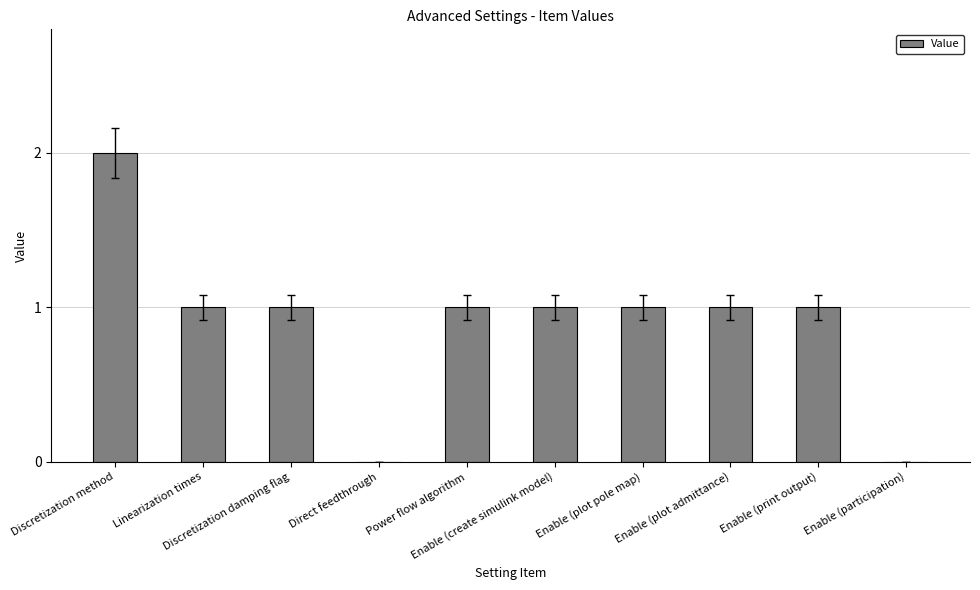

What is the sum of all values?

9